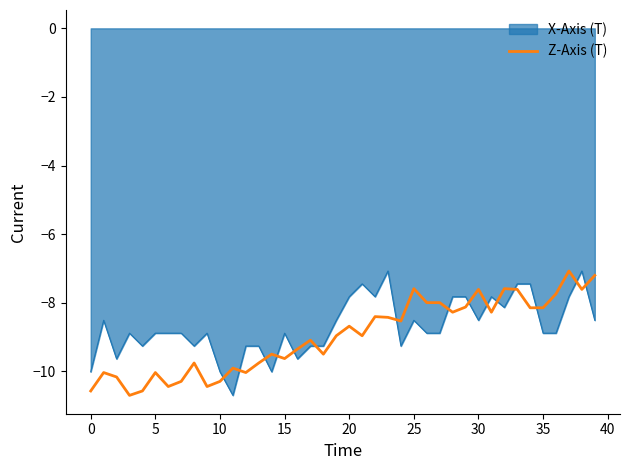

How many times do X-Axis (T) and Z-Axis (T) cross each other?

15